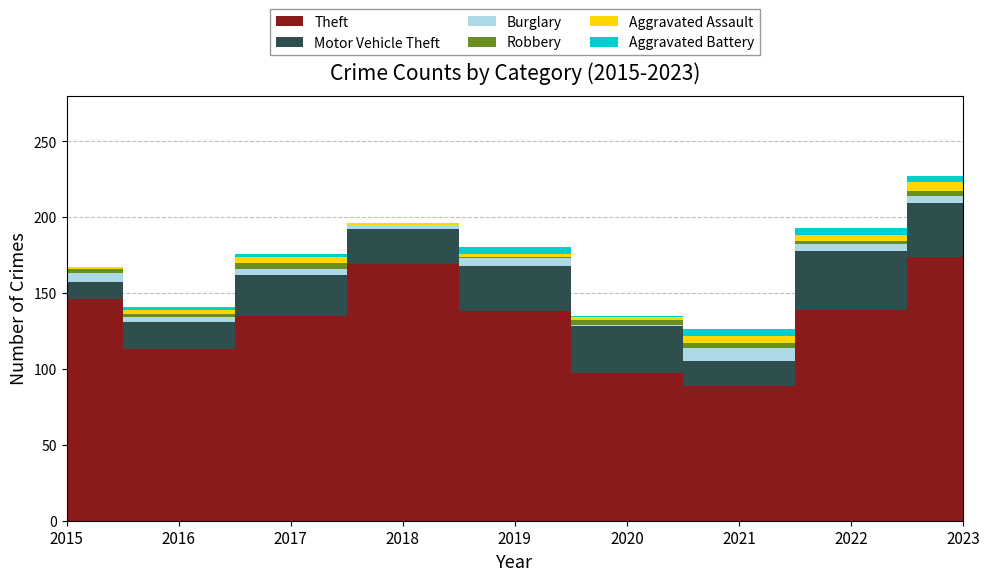

Reading right to left, transcribe all the data shown in this chart.

Theft: 174	139	89	97	138	169	135	113	146
Motor Vehicle Theft: 35	39	16	31	30	23	27	18	11
Burglary: 5	4	9	1	5	3	4	3	6
Robbery: 3	2	3	3	1	0	4	2	3
Aggravated Assault: 6	4	5	2	2	1	4	3	1
Aggravated Battery: 4	5	4	1	4	0	2	2	0